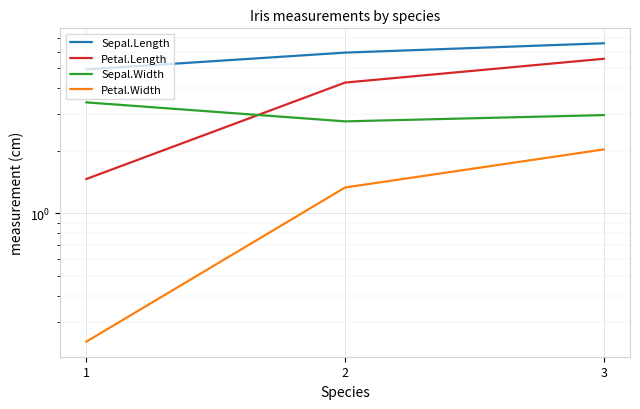

List the series in order of their peak value, highest first.

Sepal.Length, Petal.Length, Sepal.Width, Petal.Width